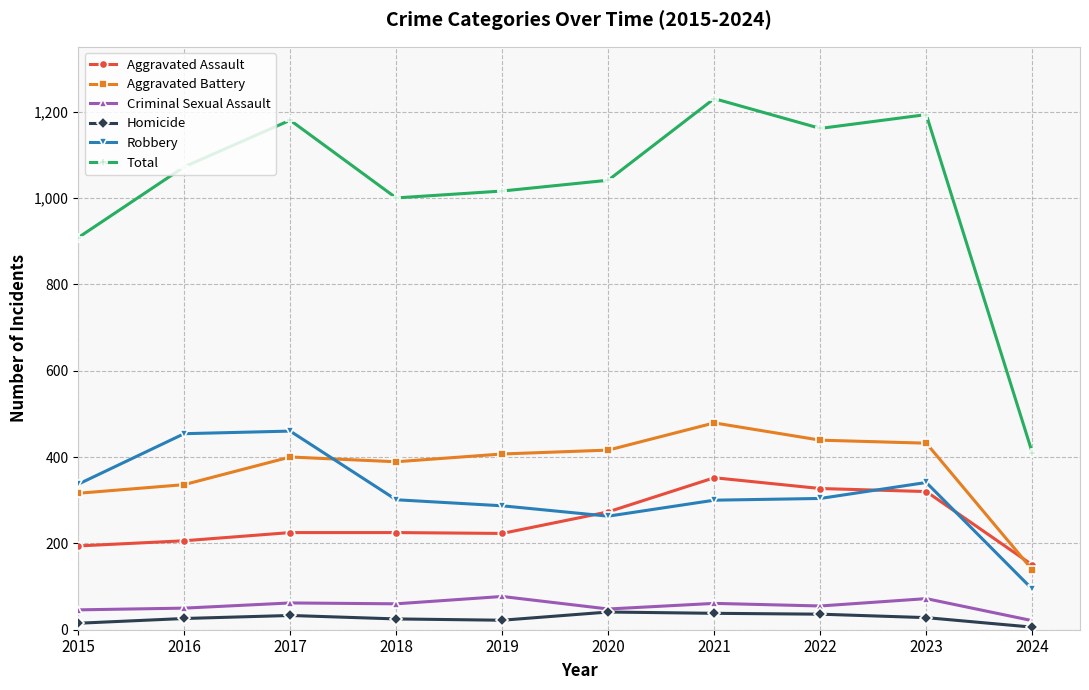

What is the difference between the maximum and minimum values in the Robbery series?

366